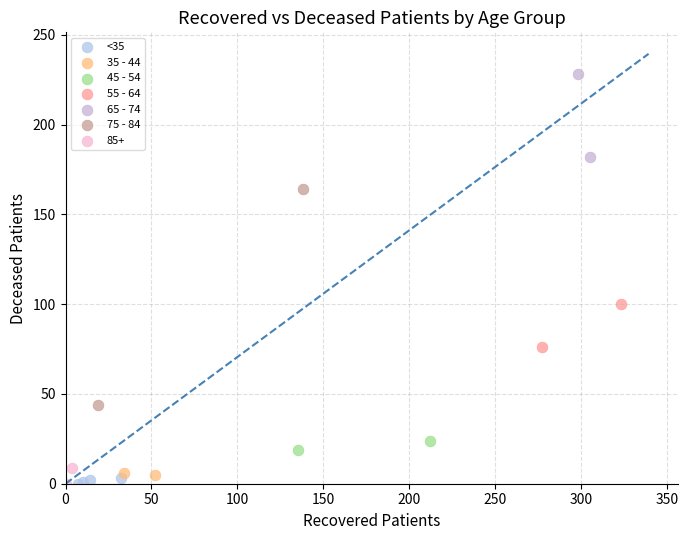

Which series has the largest Y range (max minus min)?

75 - 84